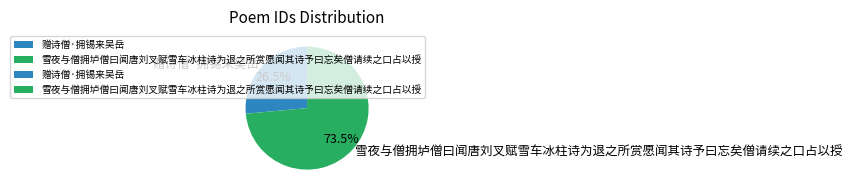

Count the number of slices in the pie.

2